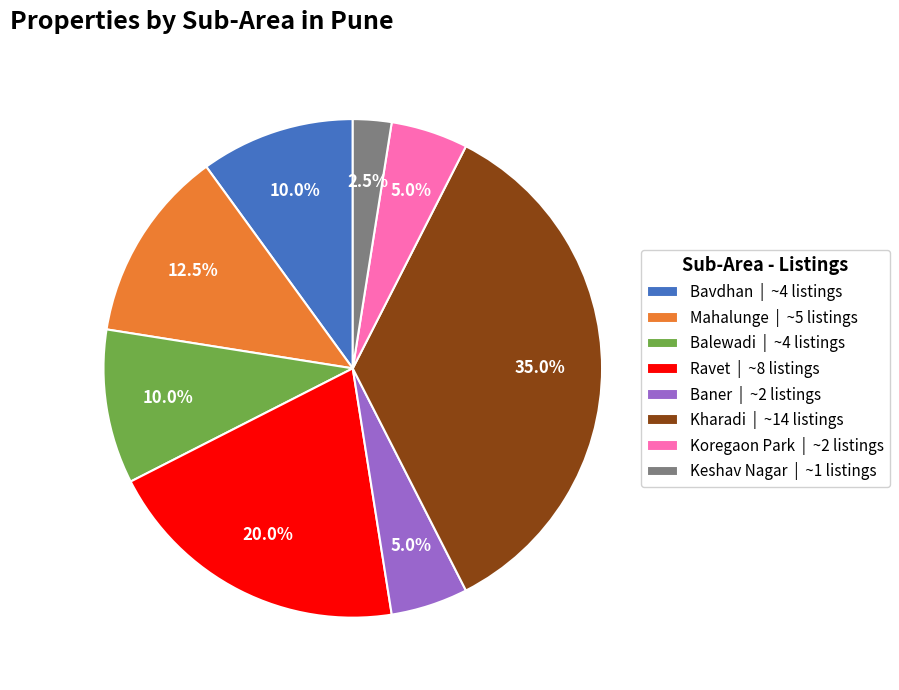

Is the sum of Keshav Nagar | ~1 listings and Baner | ~2 listings greater than half?

No